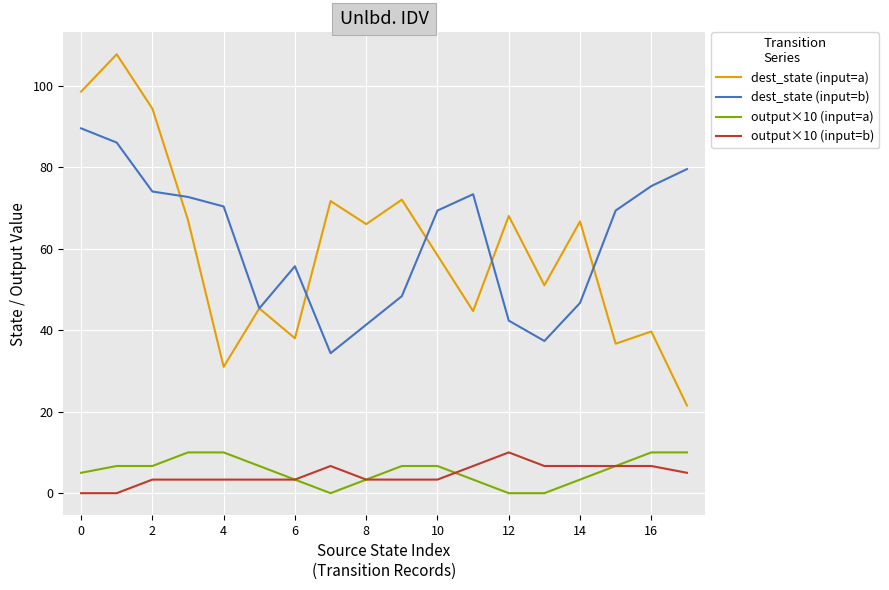

Which series has the widest spread of values?

dest_state (input=a)